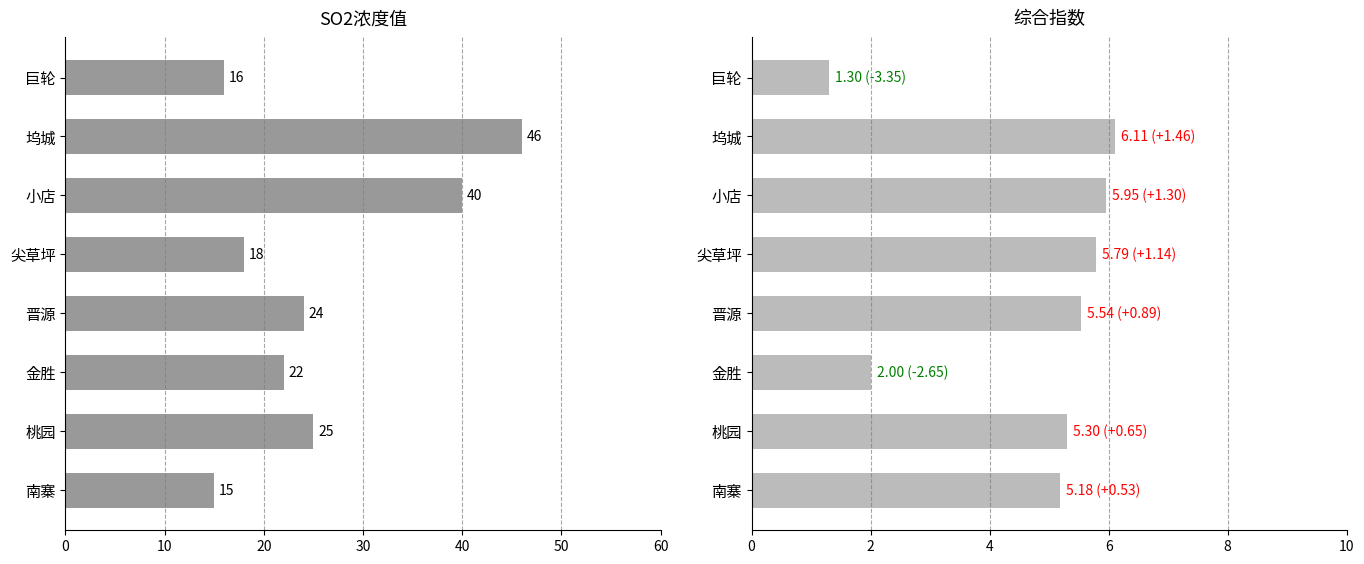

What is the spread (max minus min) of values at 尖草坪?

12.2